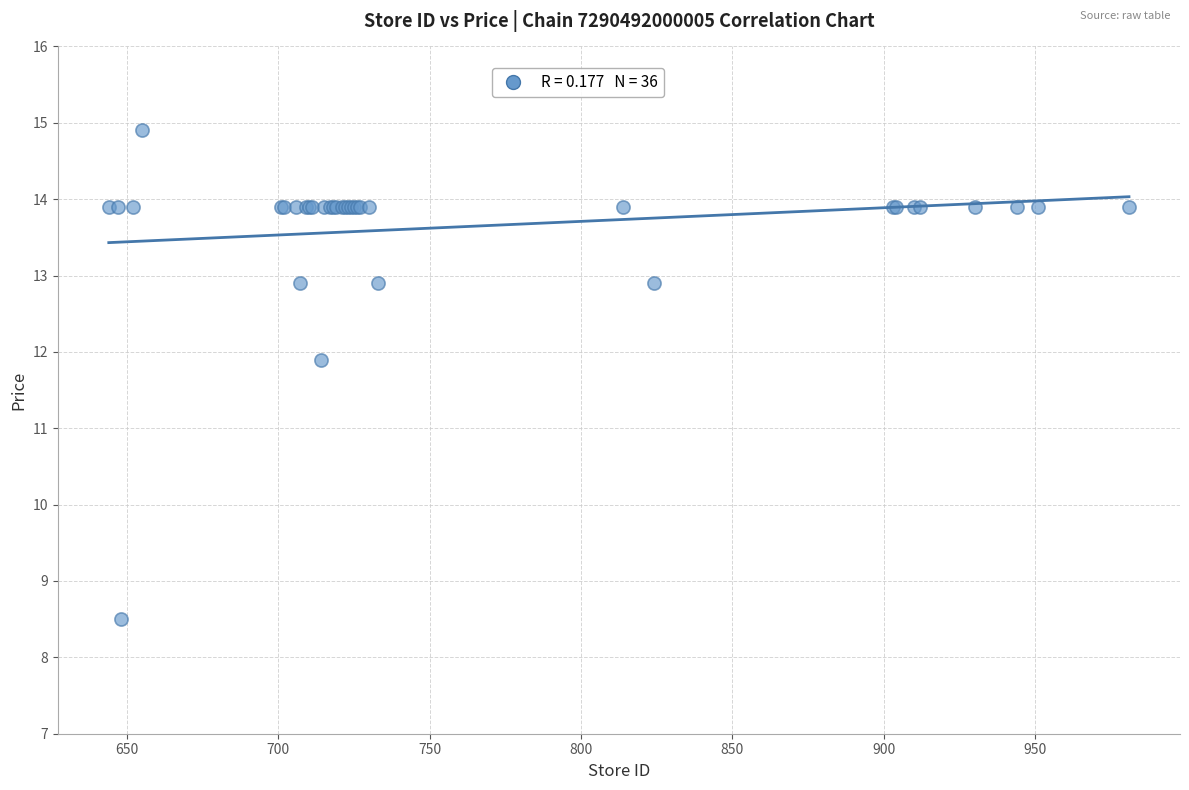

What Y value in the scatter plot is closest to 11?

11.9